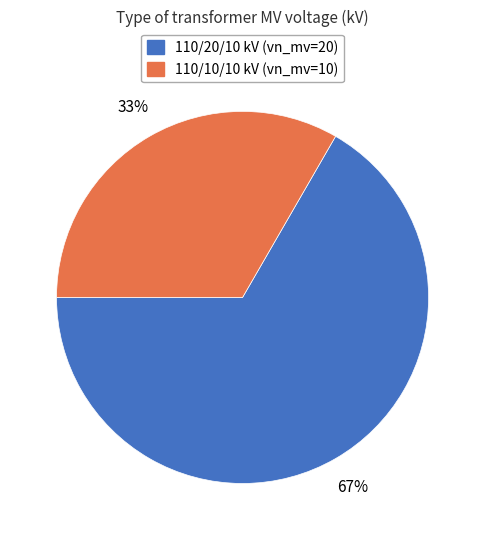

What is the smallest slice in the pie chart?

110/10/10 kV (vn_mv=10)